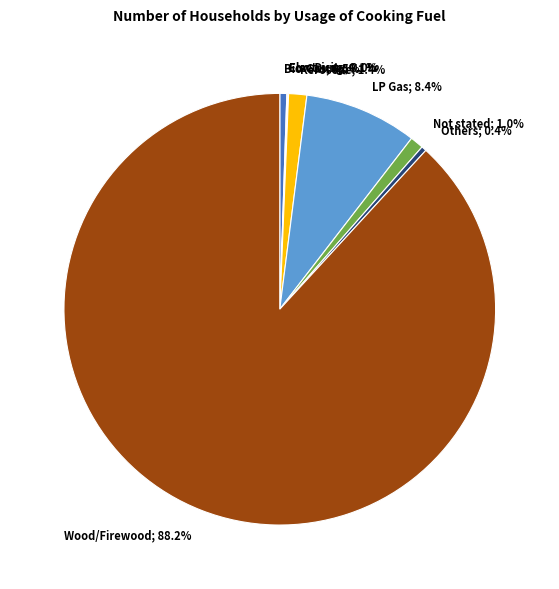

Is there any slice that represents more than half of the pie?

Yes